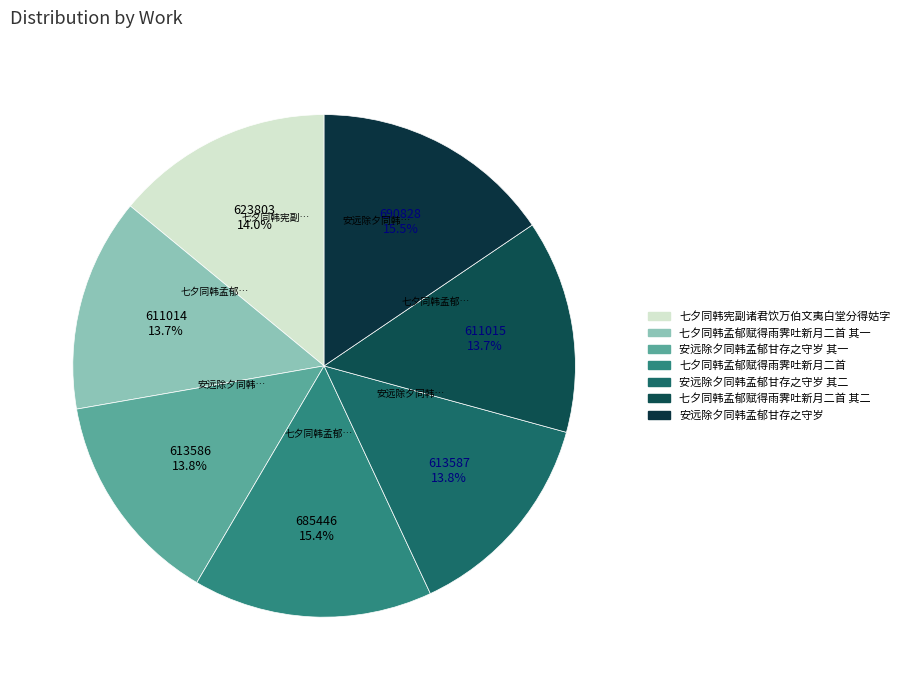

Count the number of slices in the pie.

7